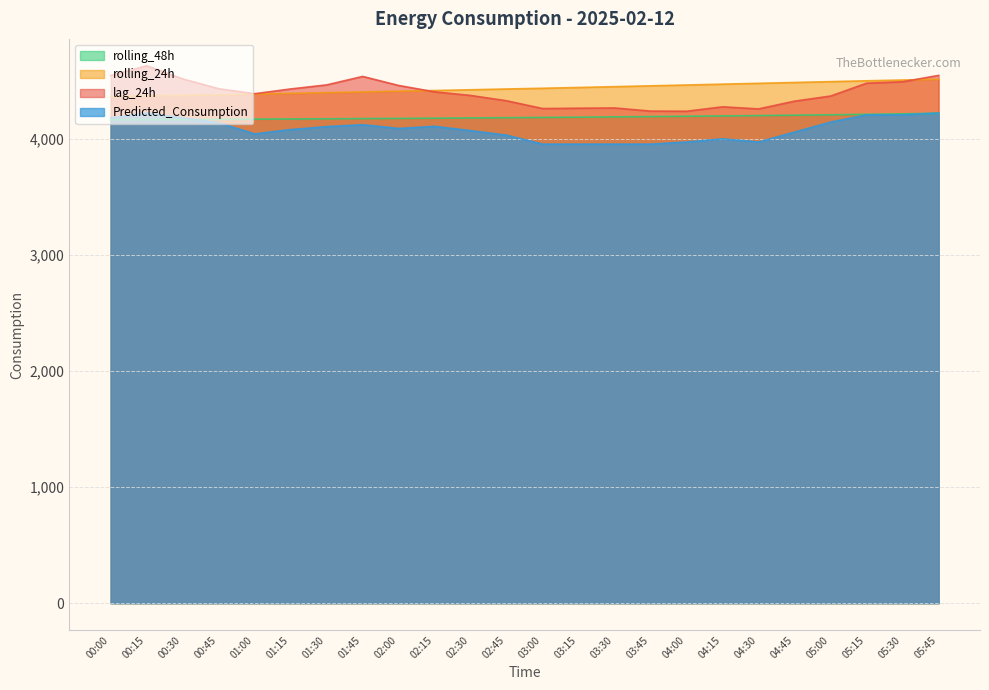

Reading left to right, list all the values displayed in this chart.

lag_24h: 4550.0	4634.0	4521.0	4436.0	4393.0	4434.0	4469.0	4542.0	4464.0	4409.0	4378.0	4332.0	4265.0	4268.0	4270.0	4243.0	4242.0	4280.0	4262.0	4329.0	4373.0	4484.0	4496.0	4551.0
rolling_24h: 4368.0	4373.6	4378.8	4384.3	4390.0	4395.8	4401.9	4408.4	4414.7	4420.5	4427.0	4433.8	4440.0	4446.7	4453.8	4460.9	4468.1	4475.4	4482.6	4489.9	4497.1	4504.4	4511.0	4517.4
rolling_48h: 4168.3	4169.8	4171.0	4172.2	4173.7	4175.0	4176.7	4178.4	4180.0	4181.7	4183.9	4186.1	4188.3	4190.6	4193.2	4195.8	4198.5	4201.4	4204.4	4207.7	4211.3	4215.3	4219.6	4223.9
Predicted_Consumption: 4184.6	4226.9	4184.6	4142.7	4046.6	4083.9	4109.4	4125.7	4093.6	4111.7	4074.4	4035.4	3958.3	3958.3	3958.3	3958.3	3976.7	4004.0	3976.7	4062.4	4148.3	4211.0	4211.0	4227.4